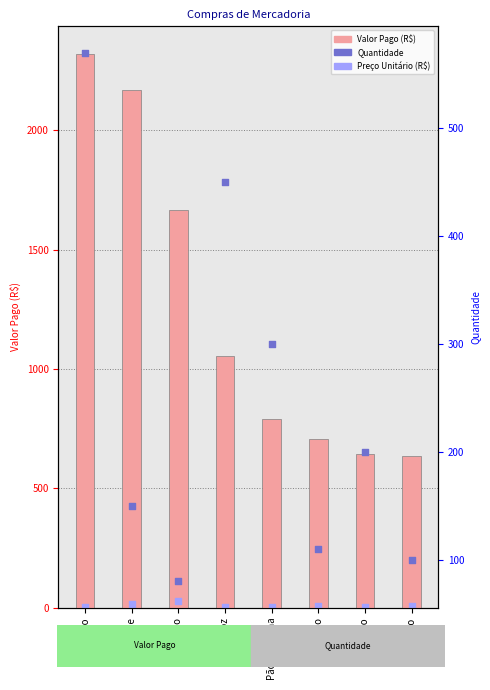

Which series has the largest Y range (max minus min)?

Valor Pago (R$)